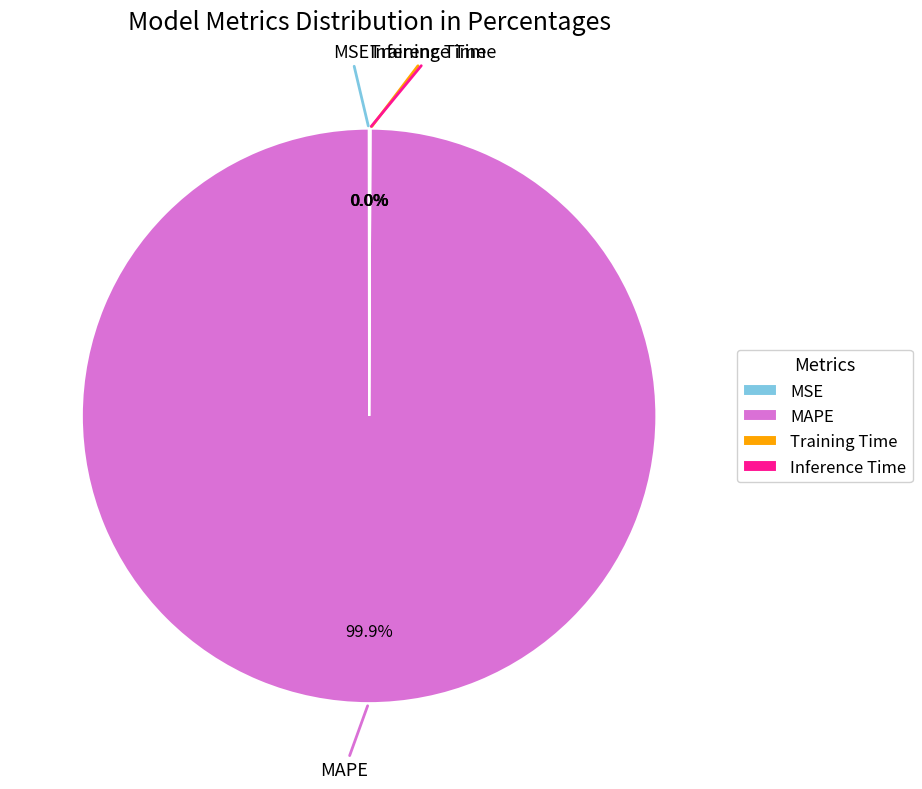

Which slice is the largest?

MAPE